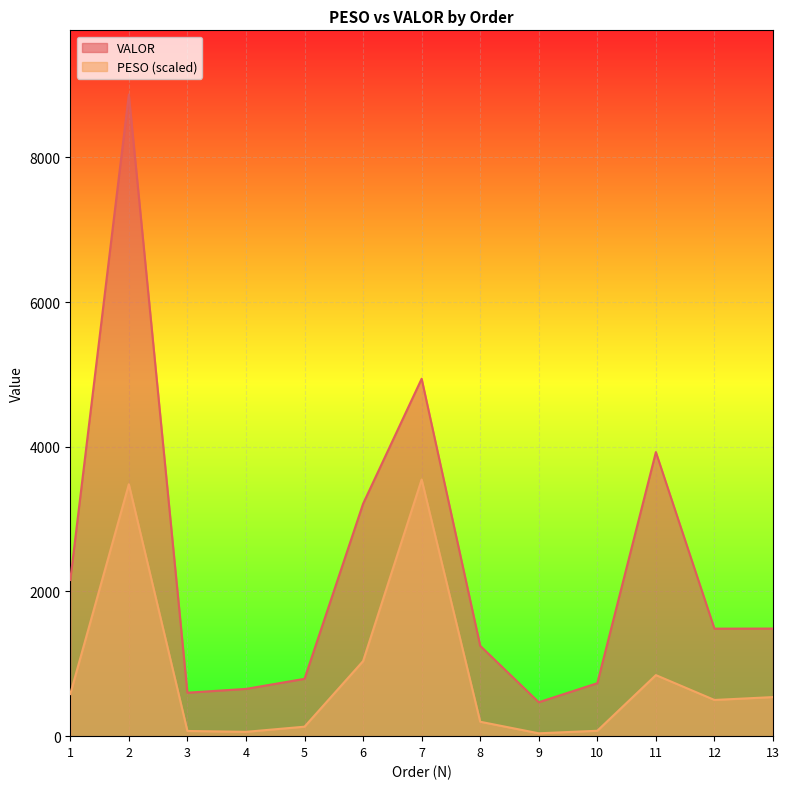

What is the average value of the PESO series?

854.5